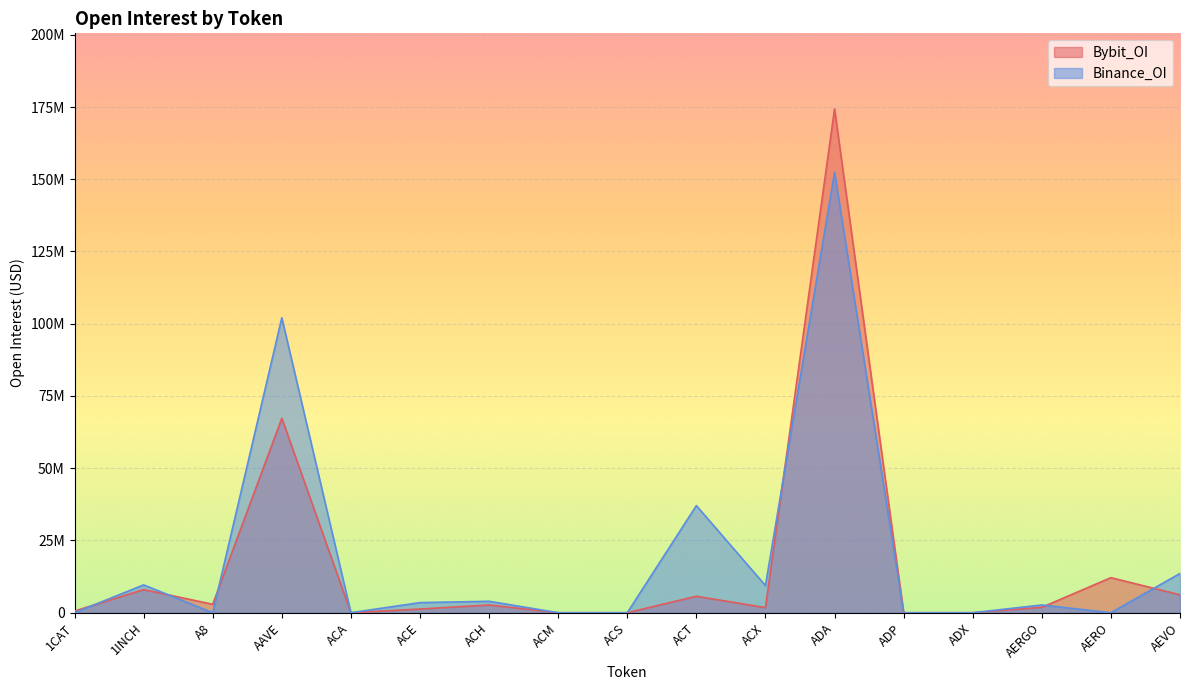

At which category is the sum across all series the highest?

ADA